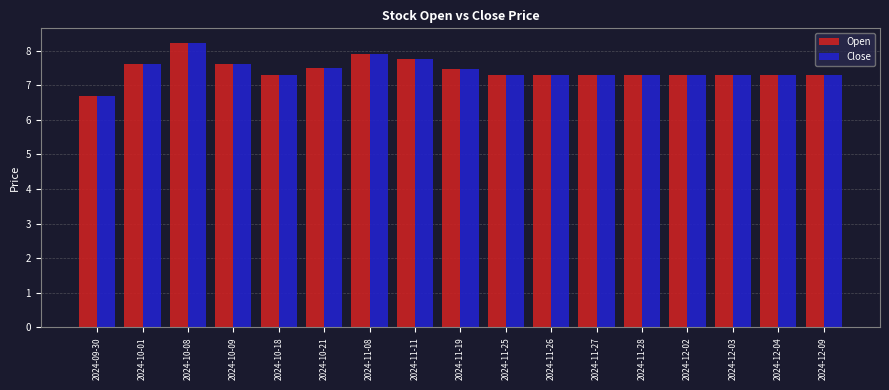

What position from the left is 2024-11-19?

9